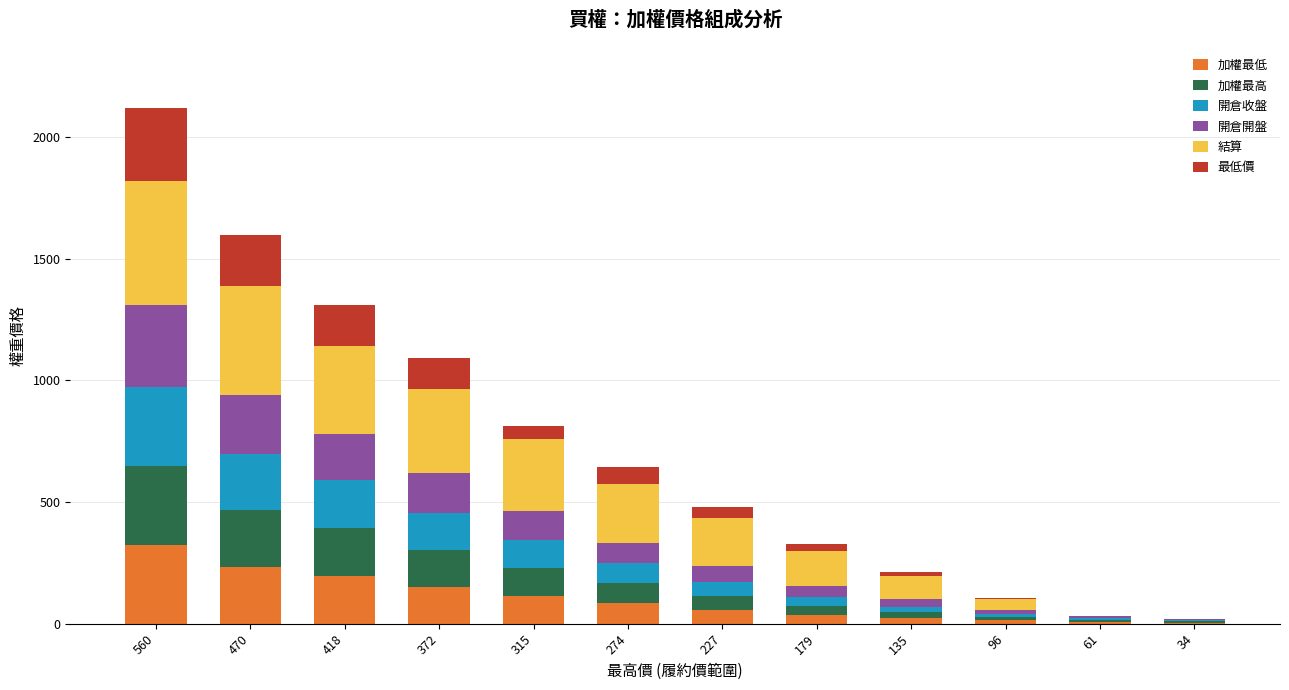

At which category is the sum across all series the highest?

560